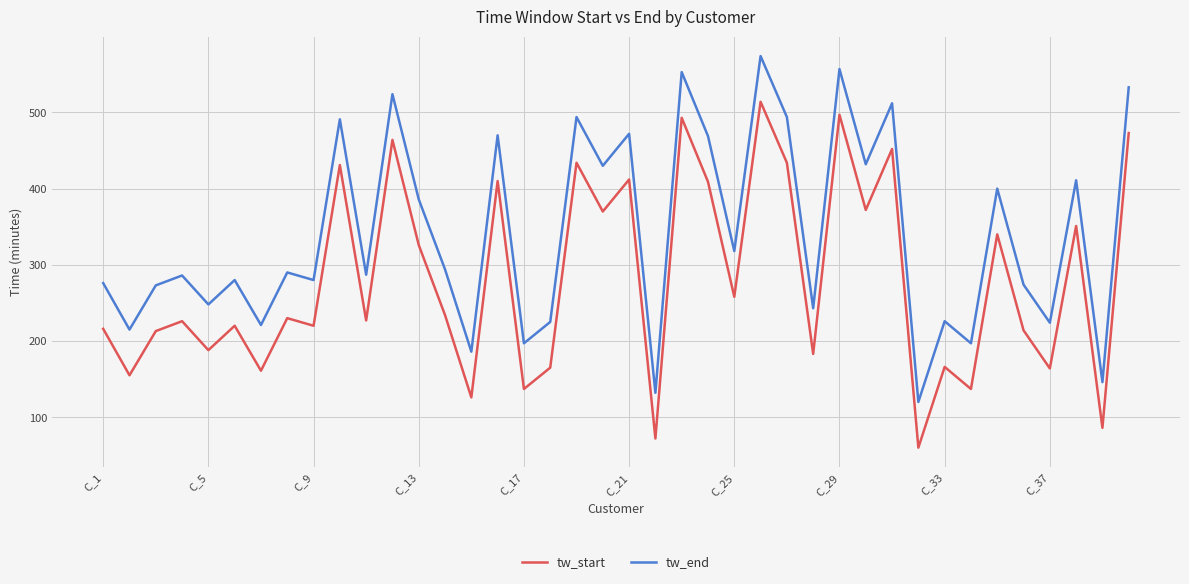

What is the difference between the second highest and second lowest values in the tw_start series?

425